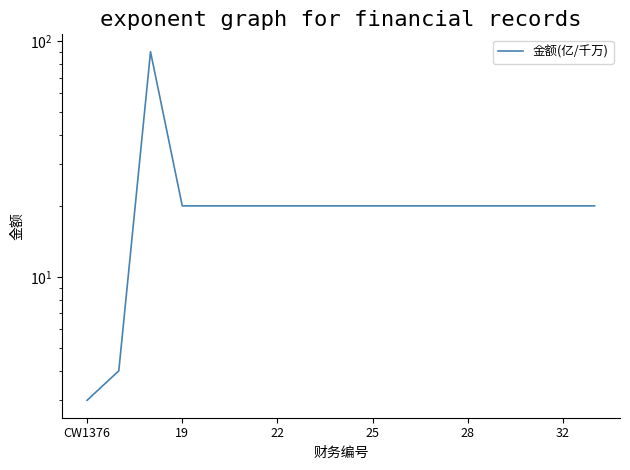

Where is the data nearest to the value 46?

19